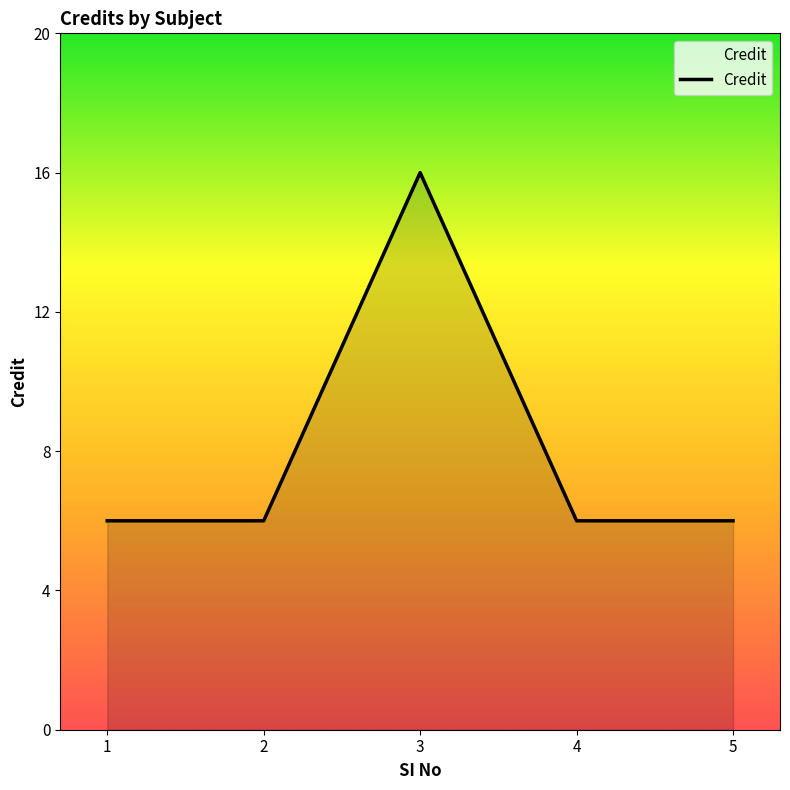

How many distinct data groups are displayed?

1